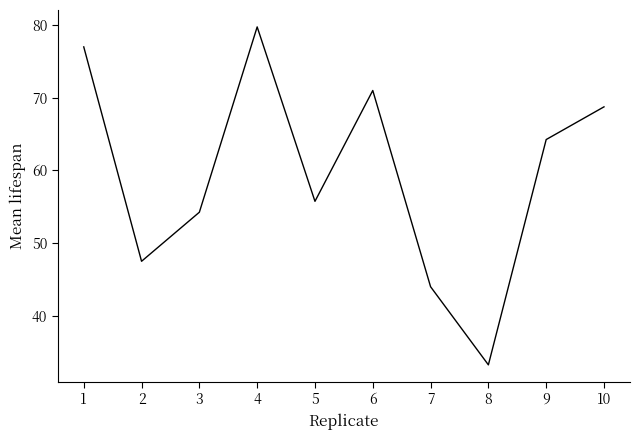

Which label corresponds to the smallest value in the chart?

8